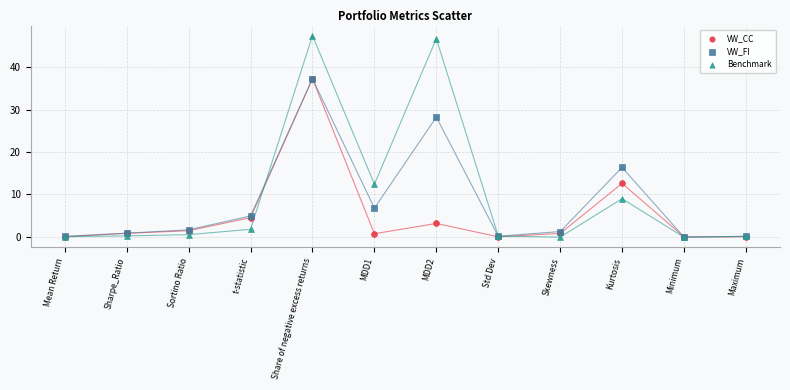

Which series contains the highest Y value?

Benchmark